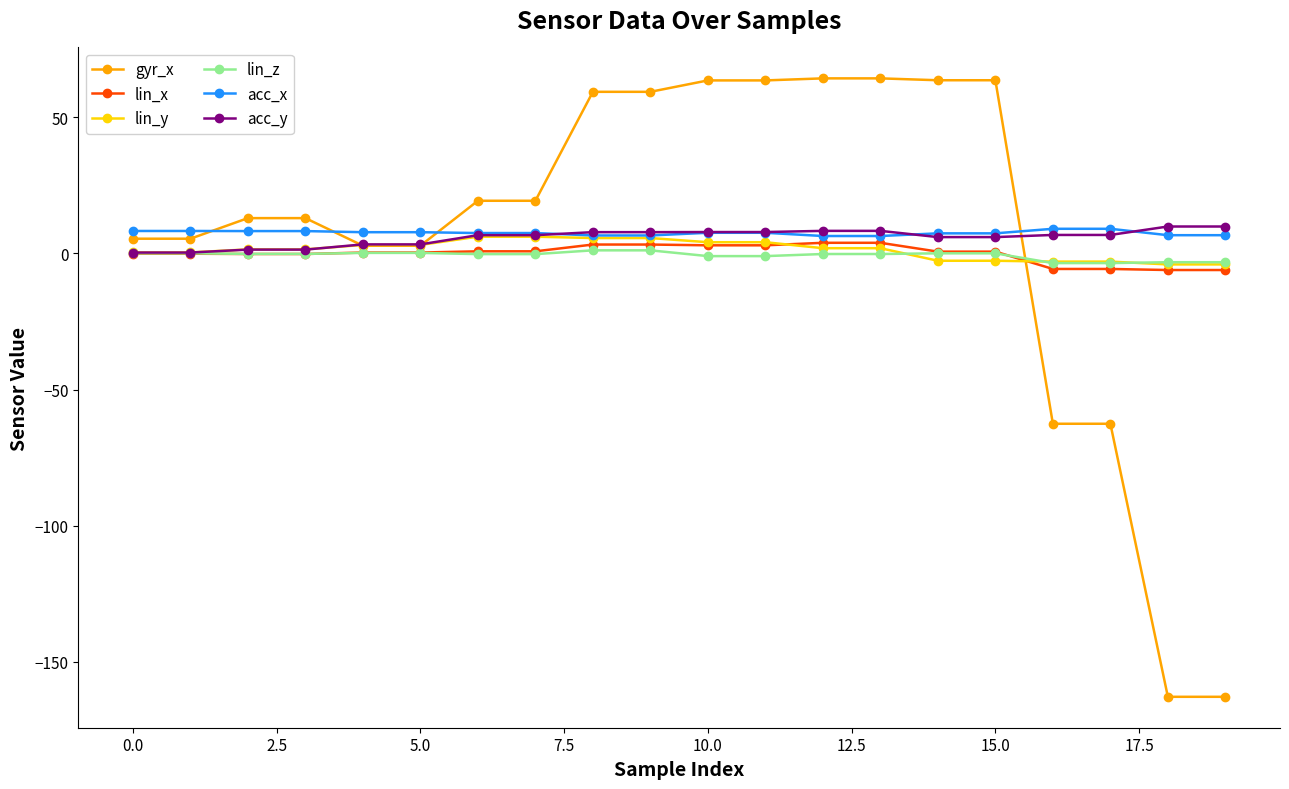

Which series has the largest range (max minus min)?

gyr_x